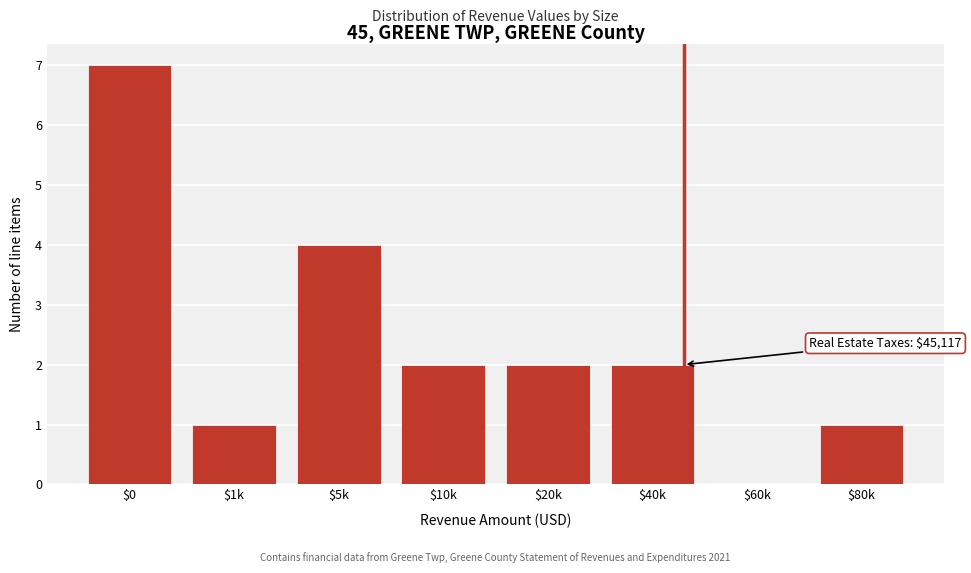

True or false: the data shows 3 at $0.

False